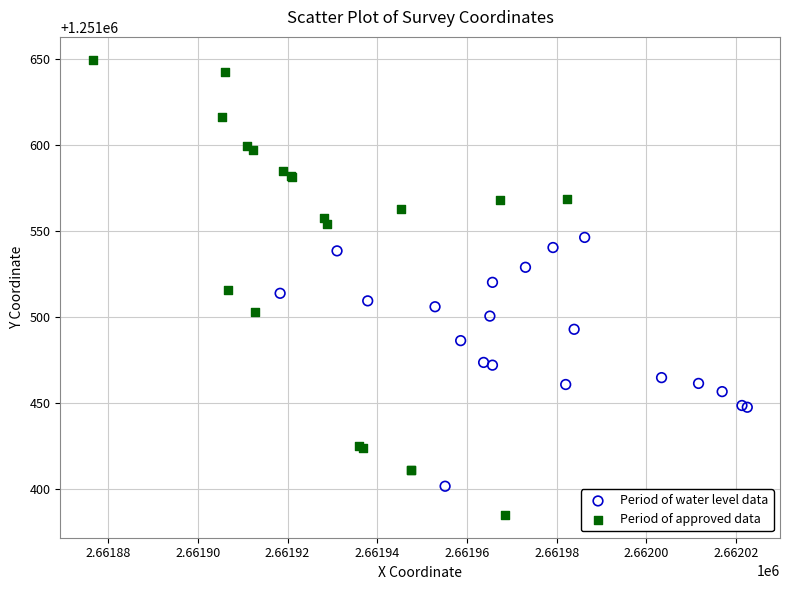

Which series reaches the minimum Y coordinate?

Period of approved data